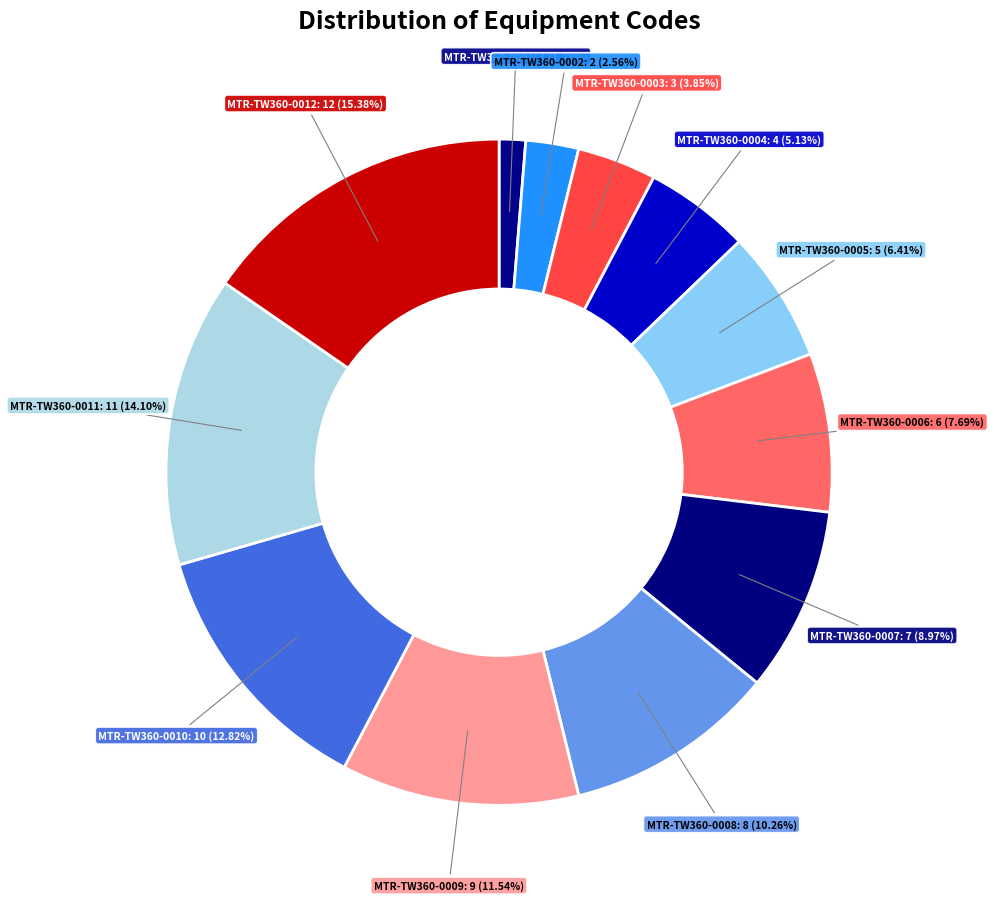

Count the number of slices in the pie.

12